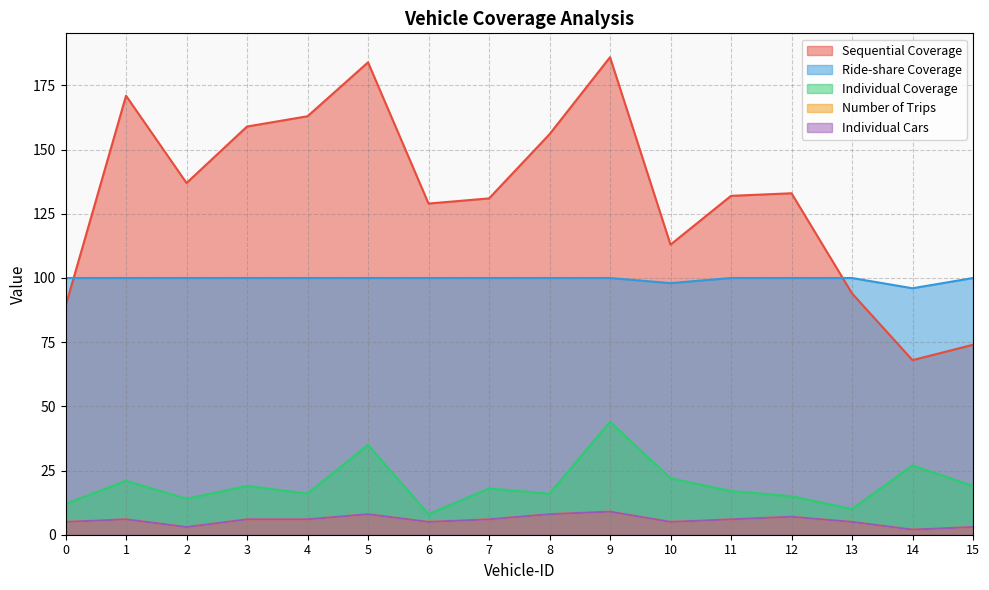

Which has a higher value, 15 or 3?

3